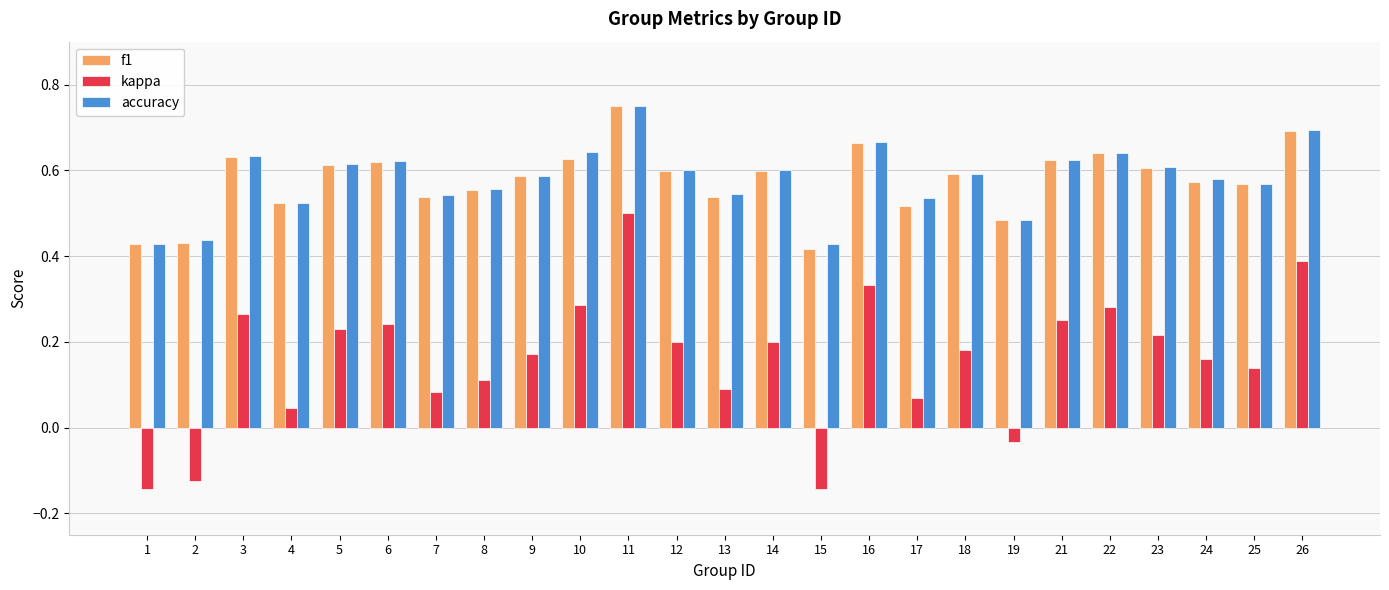

Which category has the highest value across all series?

11